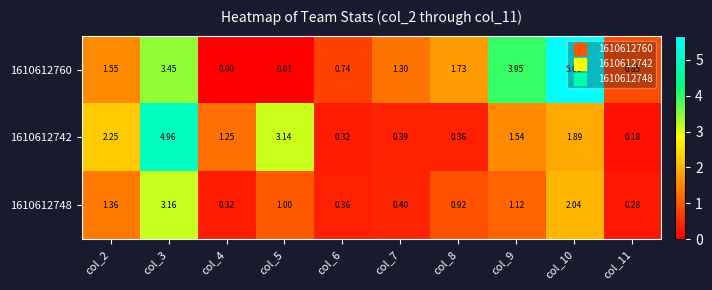

How many values in 1610612760 are above zero?

9